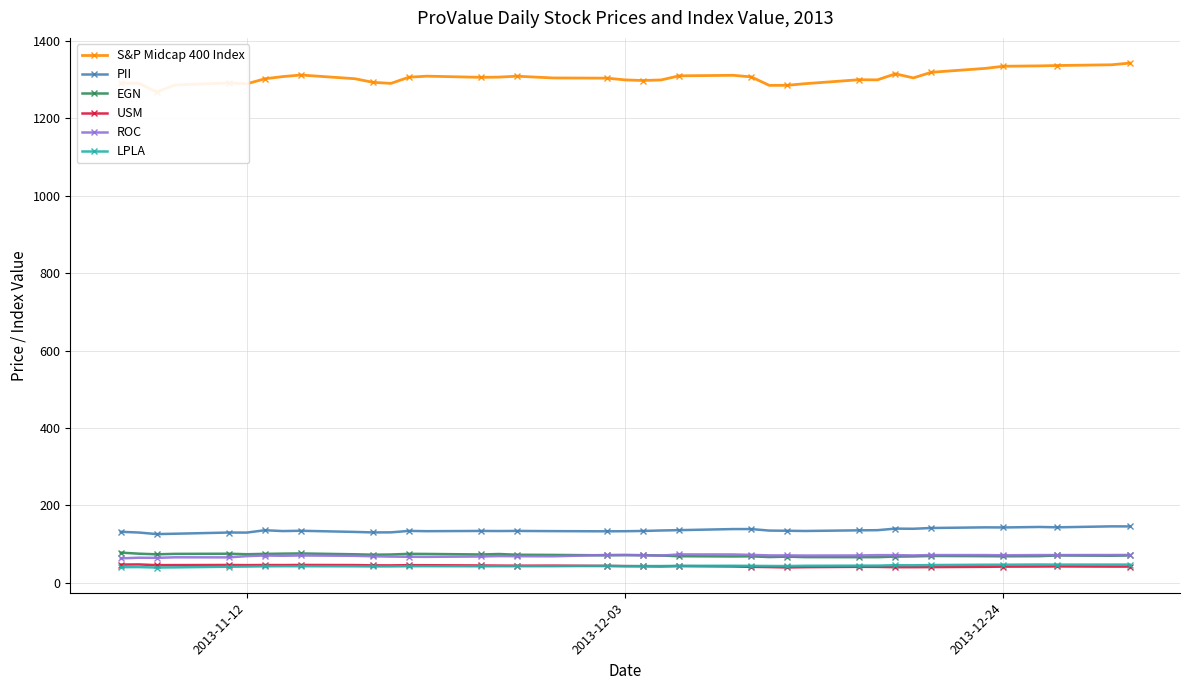

What is the maximum value for PII?

145.8